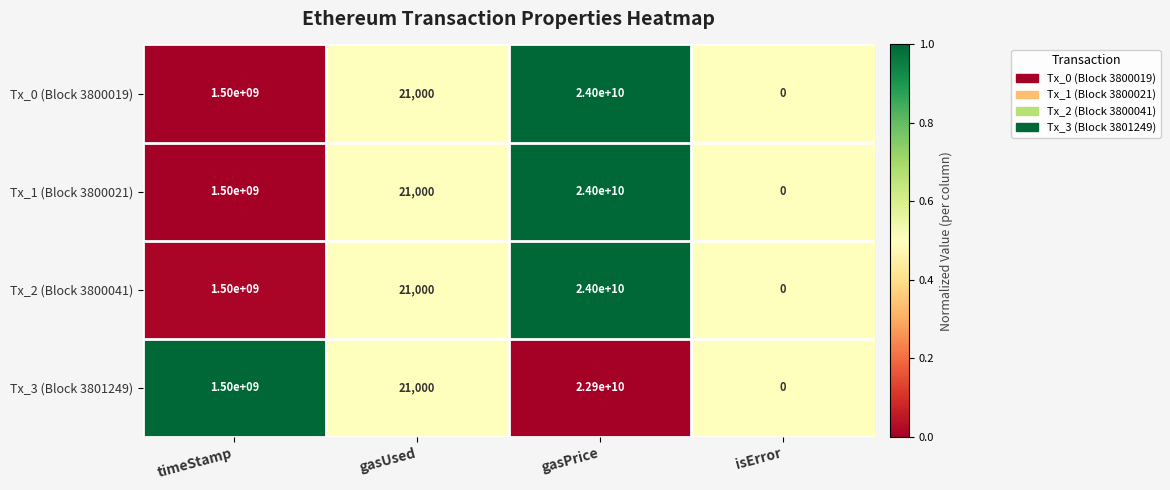

At which label is Tx_1 (Block 3800021) closest to 12000000000?

timeStamp